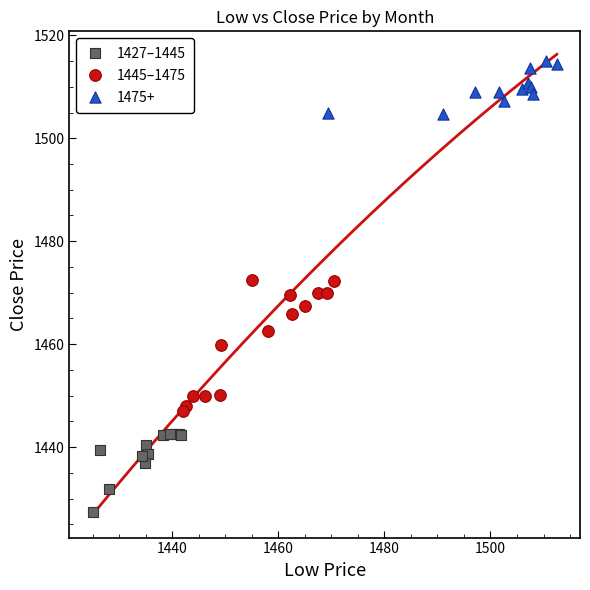

Which series has the widest spread of Y values?

1445–1475